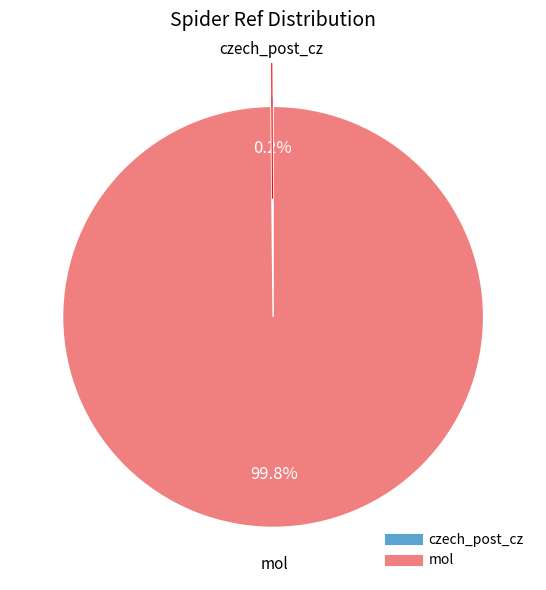

Is there any slice that represents more than half of the pie?

Yes